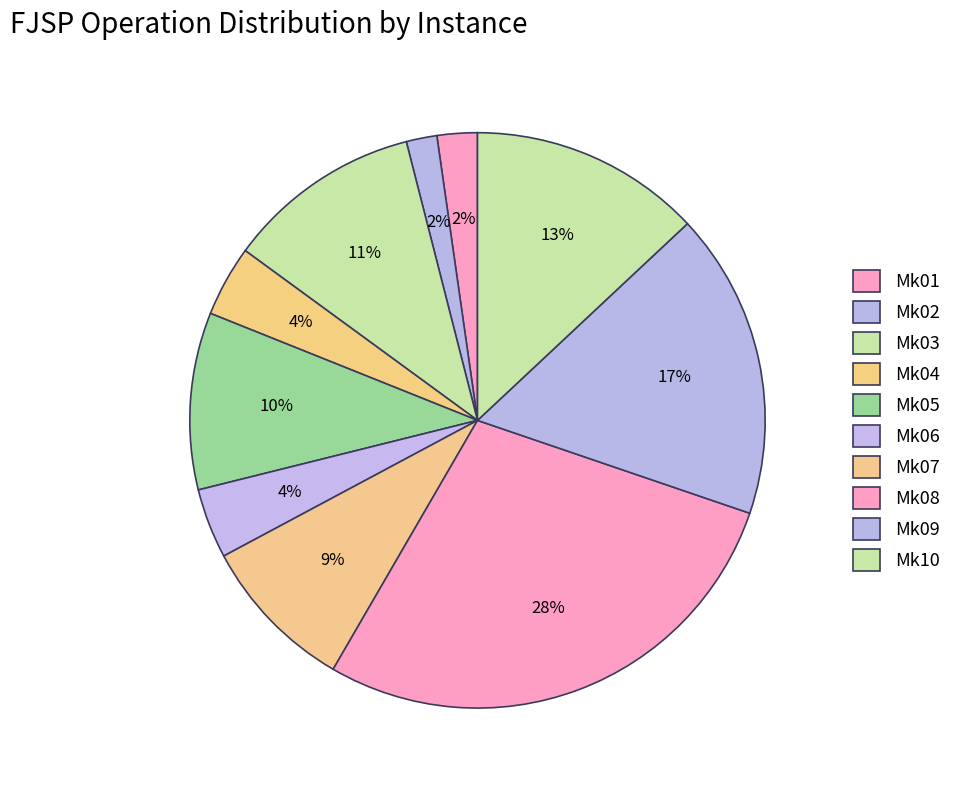

Is there a majority slice in this chart?

No